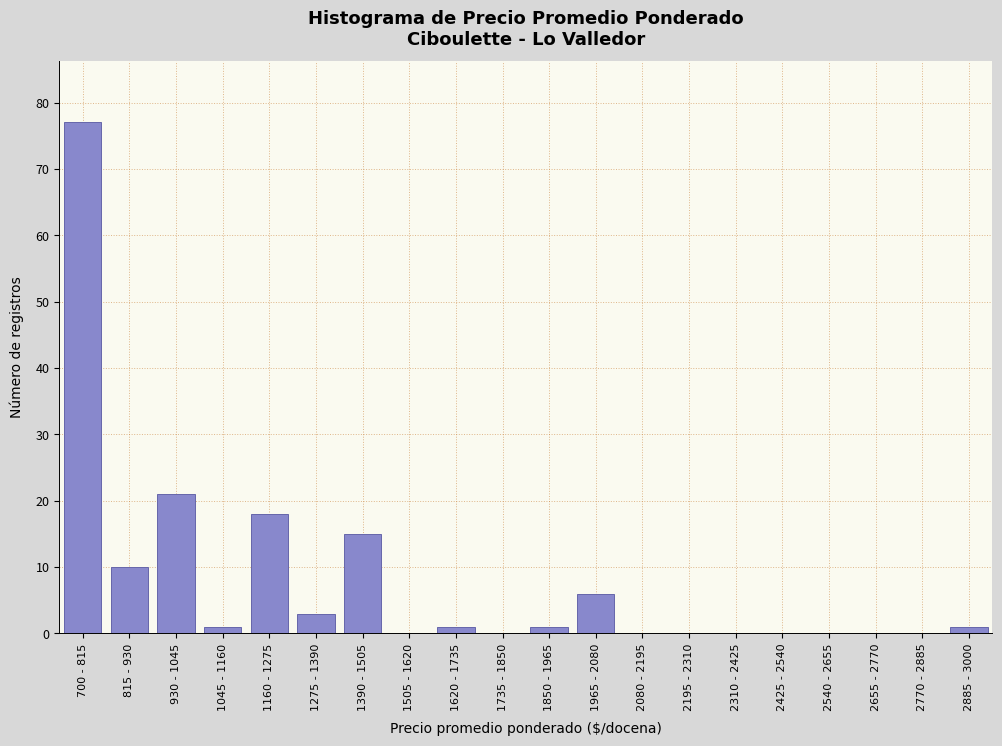

Reading left to right, extract all data points from this chart.

700 - 815=77	815 - 930=10	930 - 1045=21	1045 - 1160=1	1160 - 1275=18	1275 - 1390=3	1390 - 1505=15	1505 - 1620=0	1620 - 1735=1	1735 - 1850=0	1850 - 1965=1	1965 - 2080=6	2080 - 2195=0	2195 - 2310=0	2310 - 2425=0	2425 - 2540=0	2540 - 2655=0	2655 - 2770=0	2770 - 2885=0	2885 - 3000=1